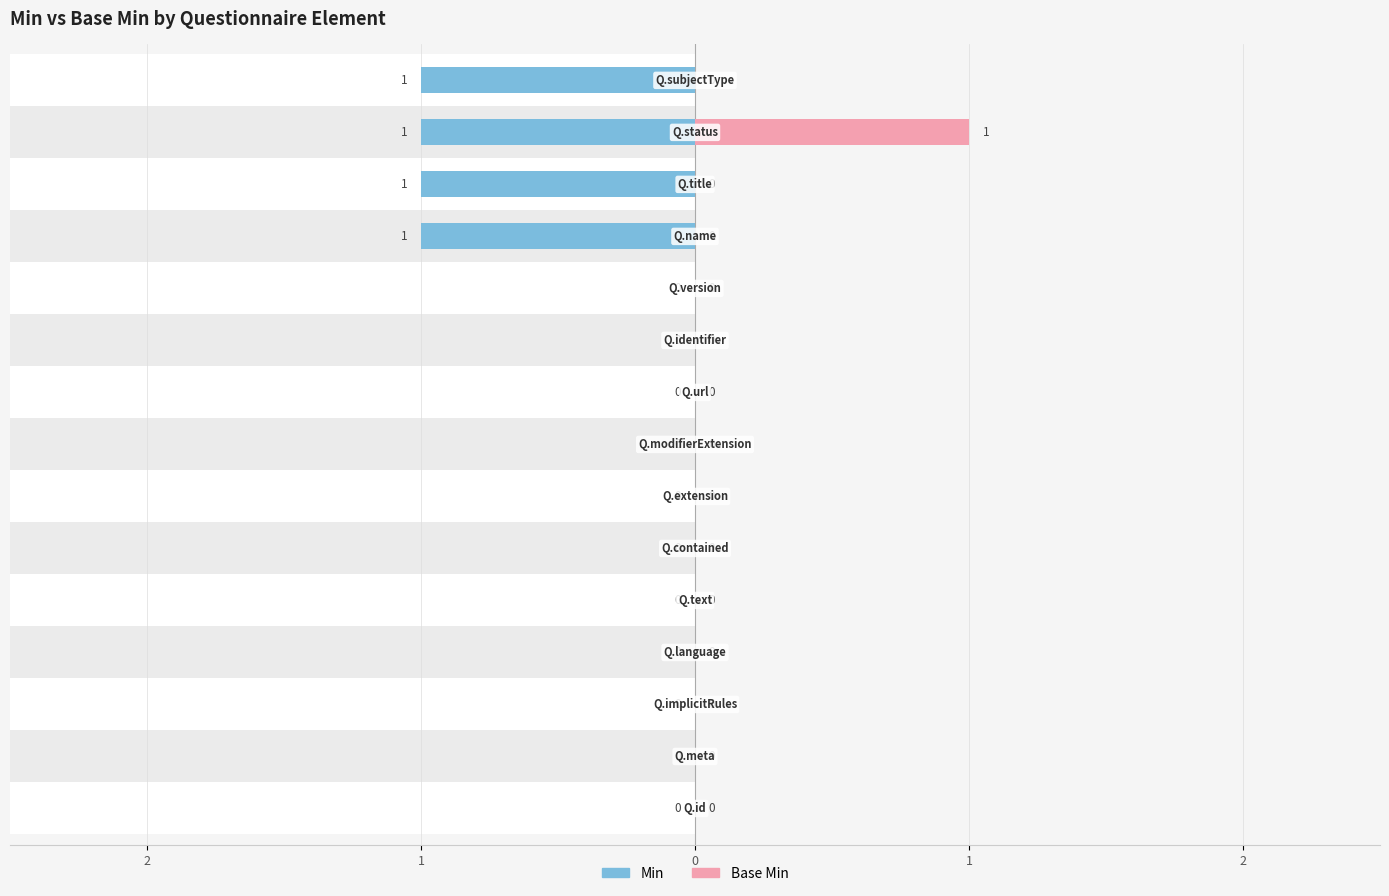

Which series changed the most between 1 and 6?

Min